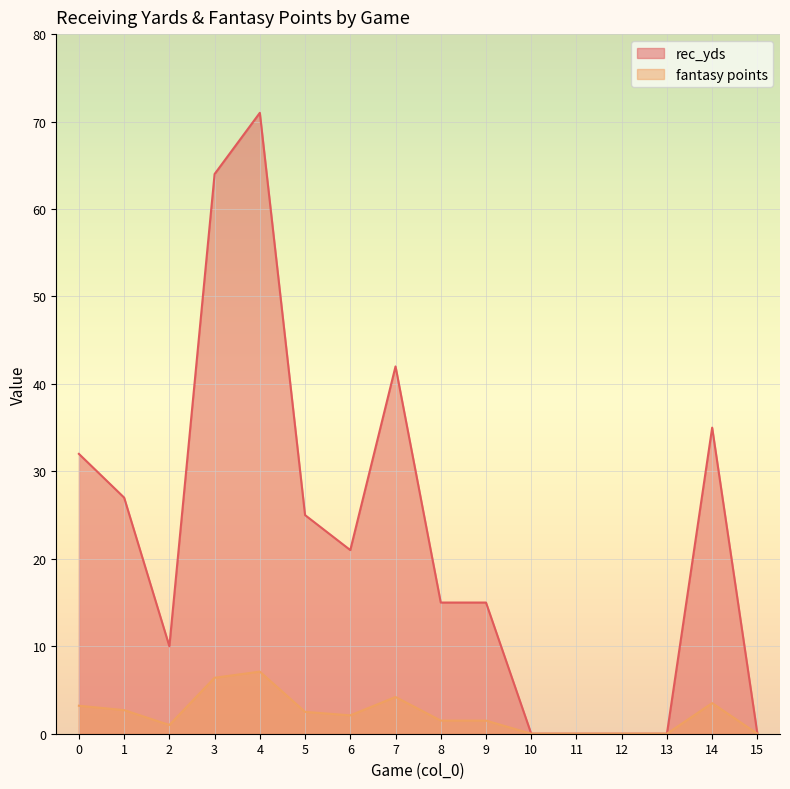

True or false: rec_yds has more than 0 points higher than both neighbors.

True